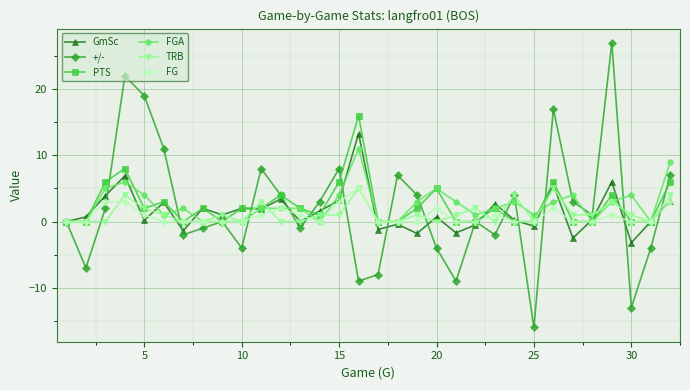

What is the value of the FGA point at the 29th from the left?

3.0